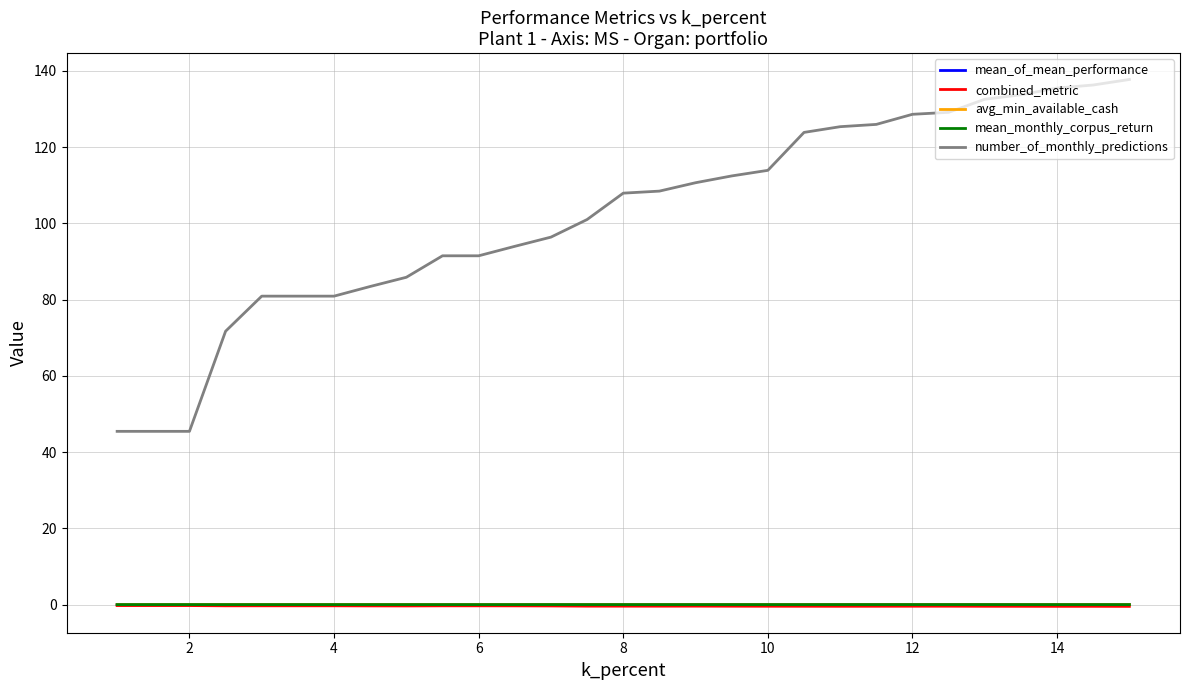

What is the maximum value shown in the chart?

137.8